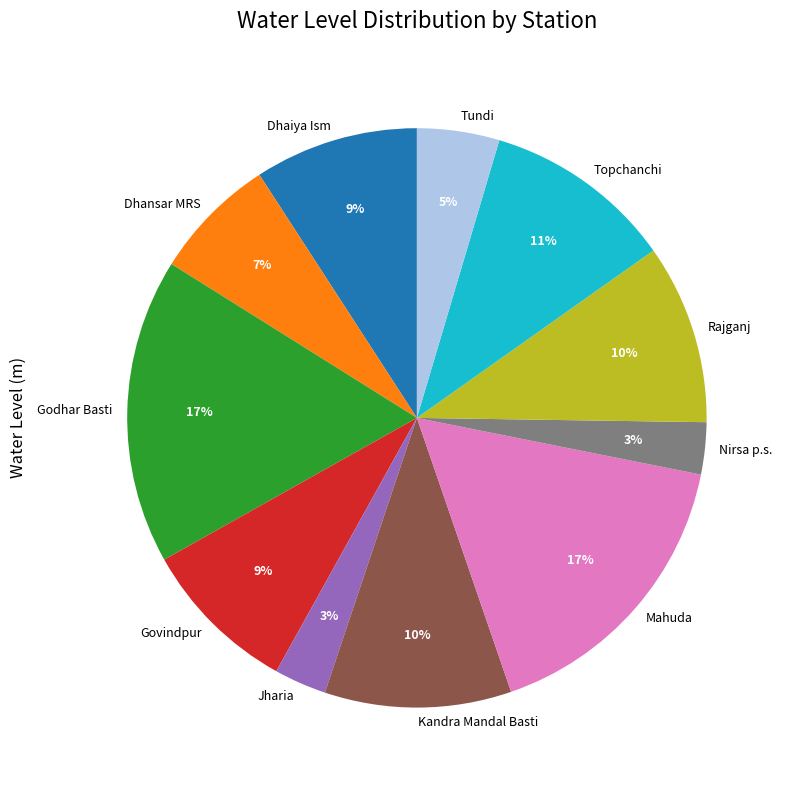

How many segments does this pie chart have?

11